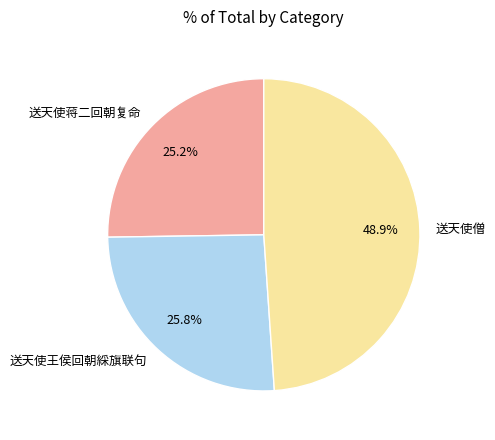

Is there a majority slice in this chart?

No